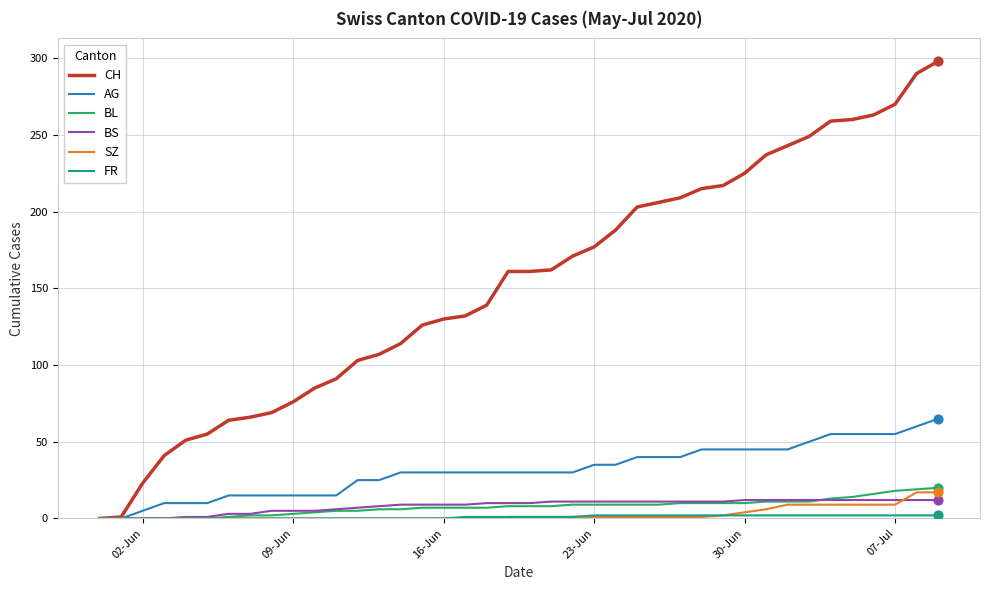

Which series has the widest spread of values?

CH